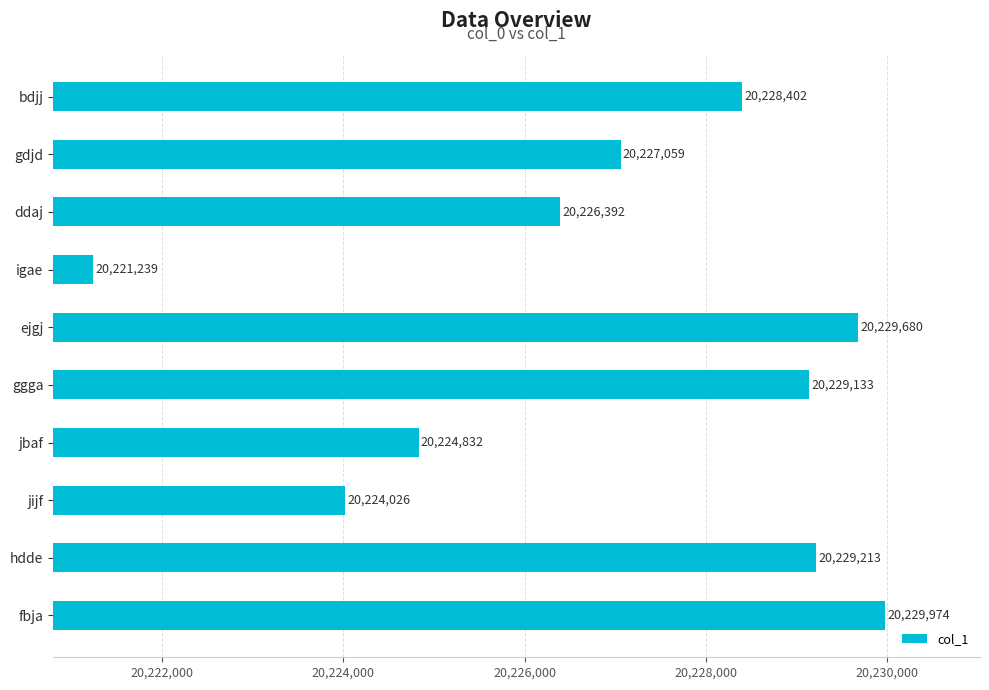

Reading top to bottom, what are all the values shown in this chart?

bdjj=20228402	gdjd=20227059	ddaj=20226392	igae=20221239	ejgj=20229680	ggga=20229133	jbaf=20224832	jijf=20224026	hdde=20229213	fbja=20229974